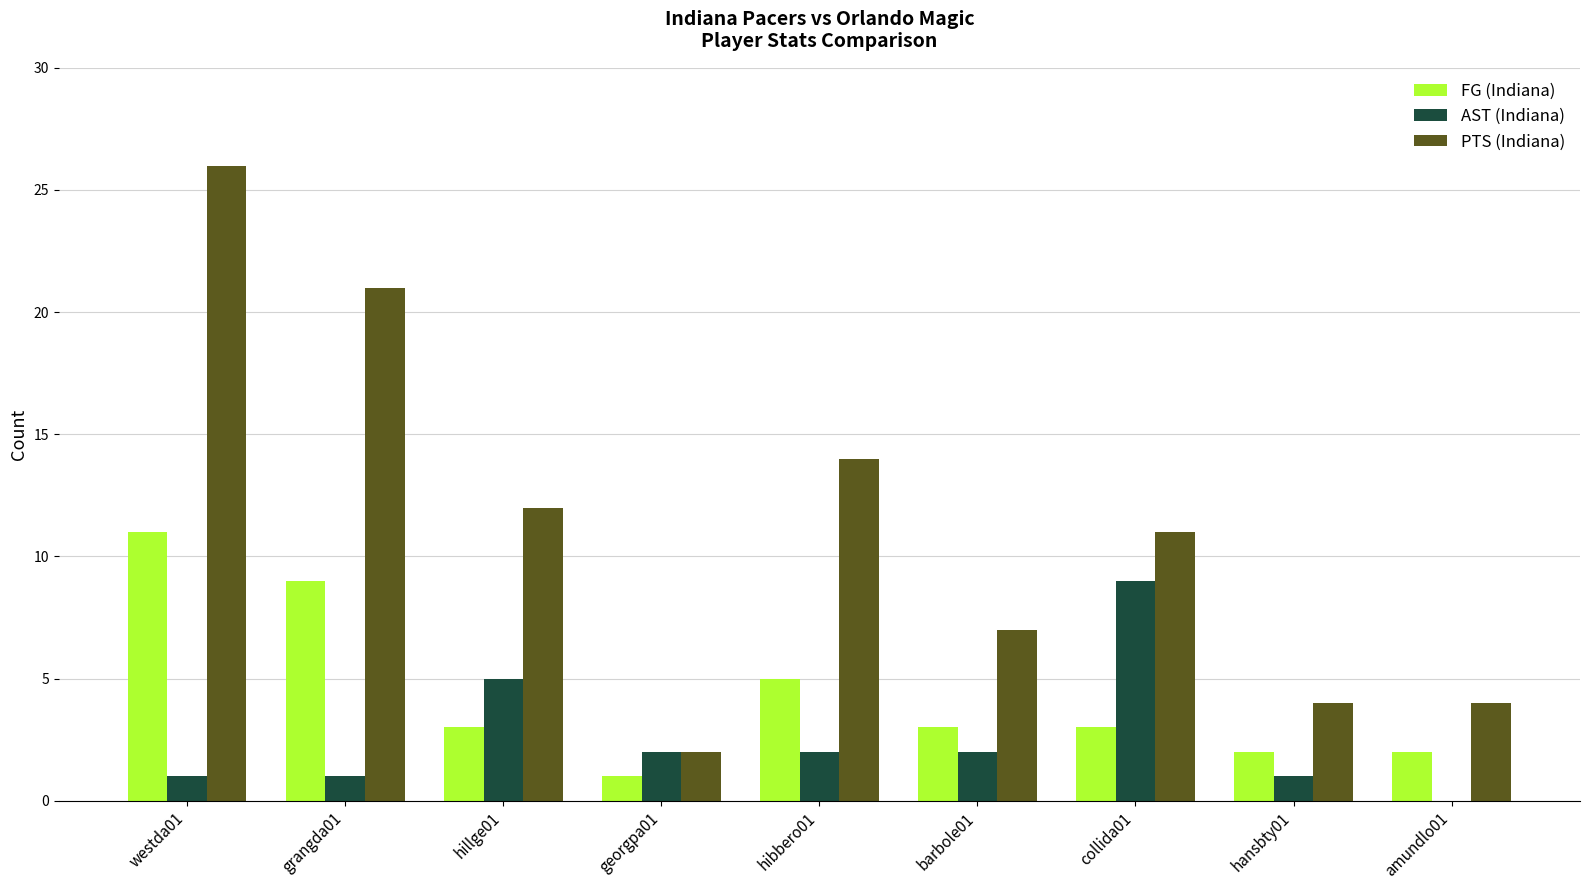

What is the maximum value for FG (Indiana)?

11